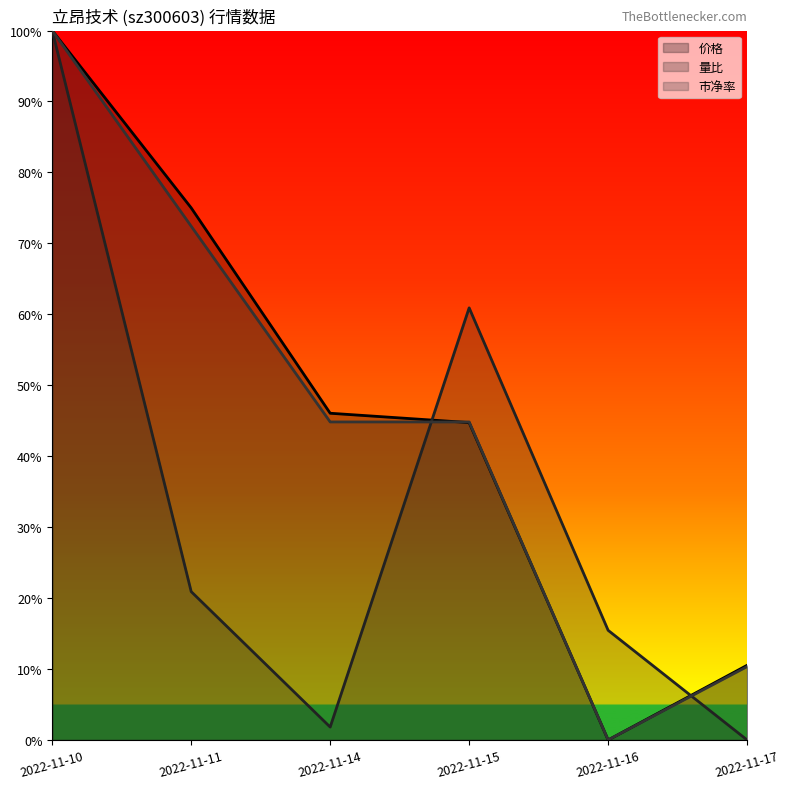

What is the maximum value shown in the chart?

1.0